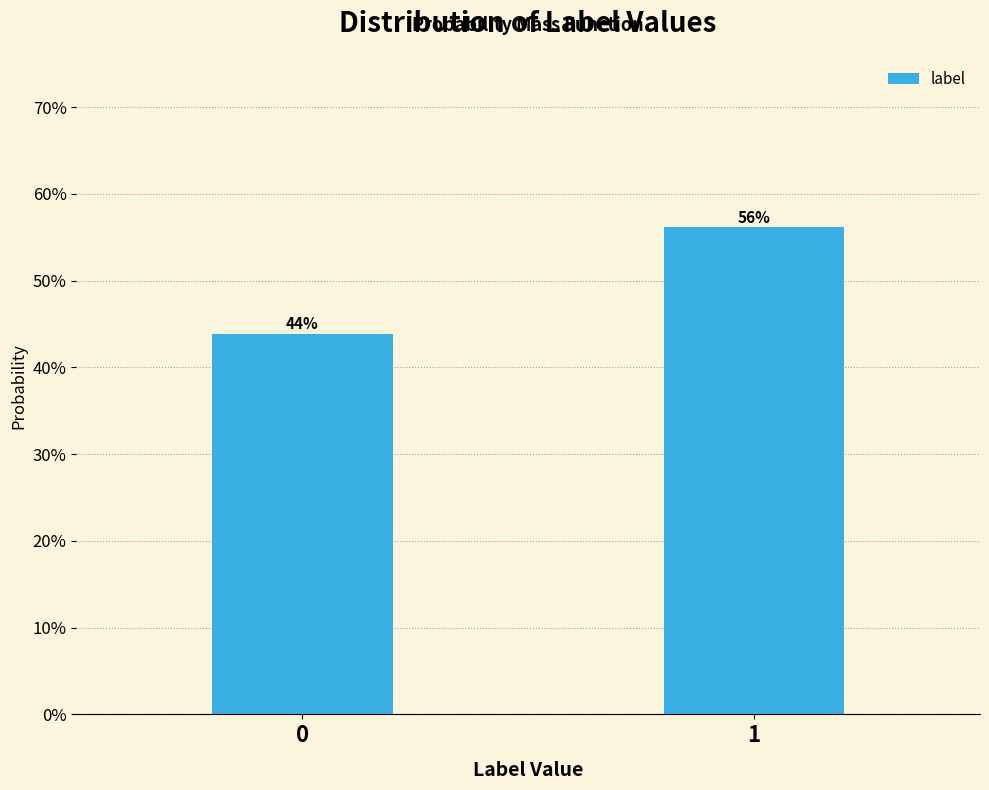

Does the chart contain any negative values?

No